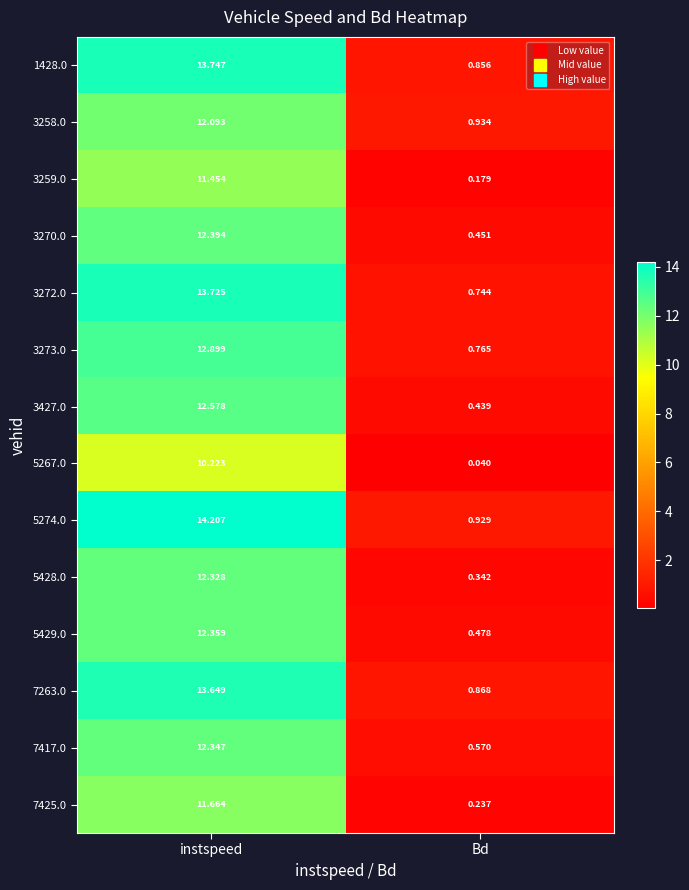

List the labels in order of 5428.0 value, largest first.

instspeed, Bd